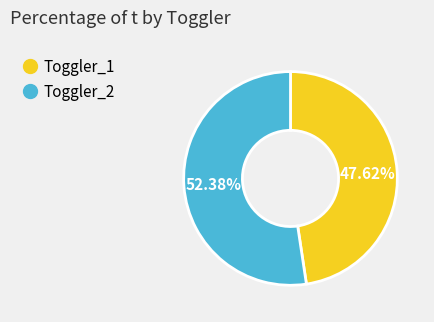

Is the sum of Toggler_2 and Toggler_1 greater than half?

Yes